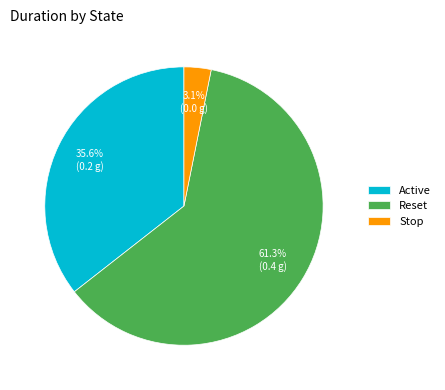

To the nearest percent, what is the combined percentage of Reset and Stop?

64%